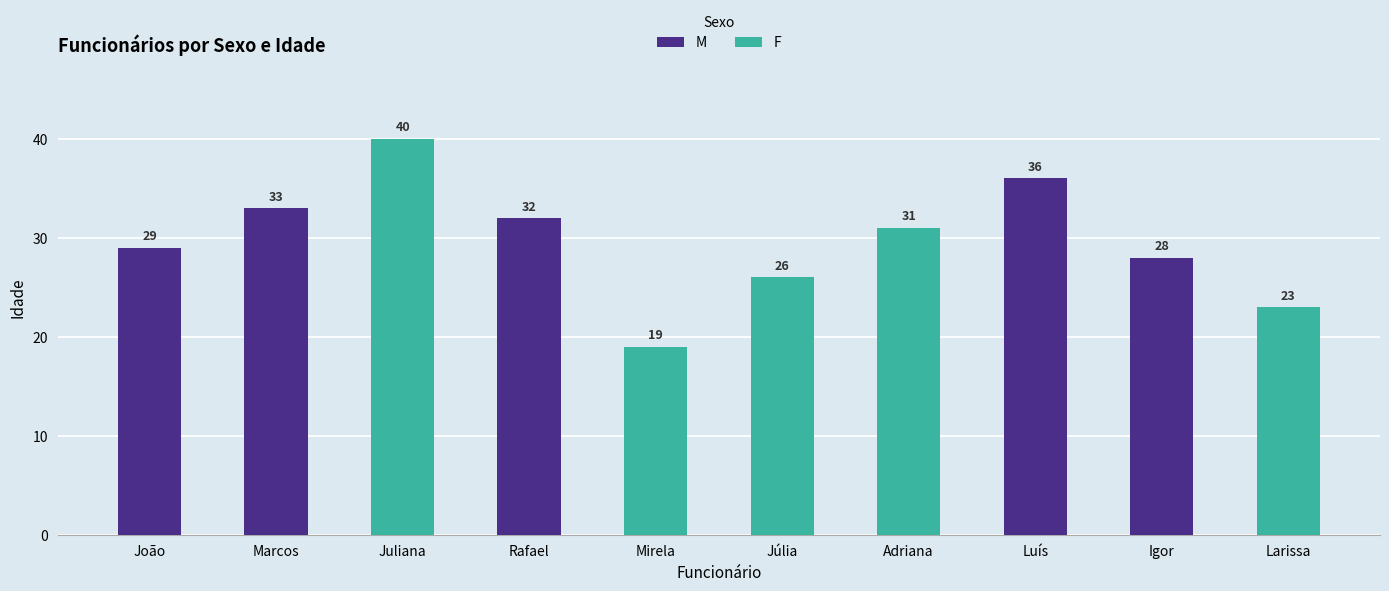

What is the minimum value for F?

19